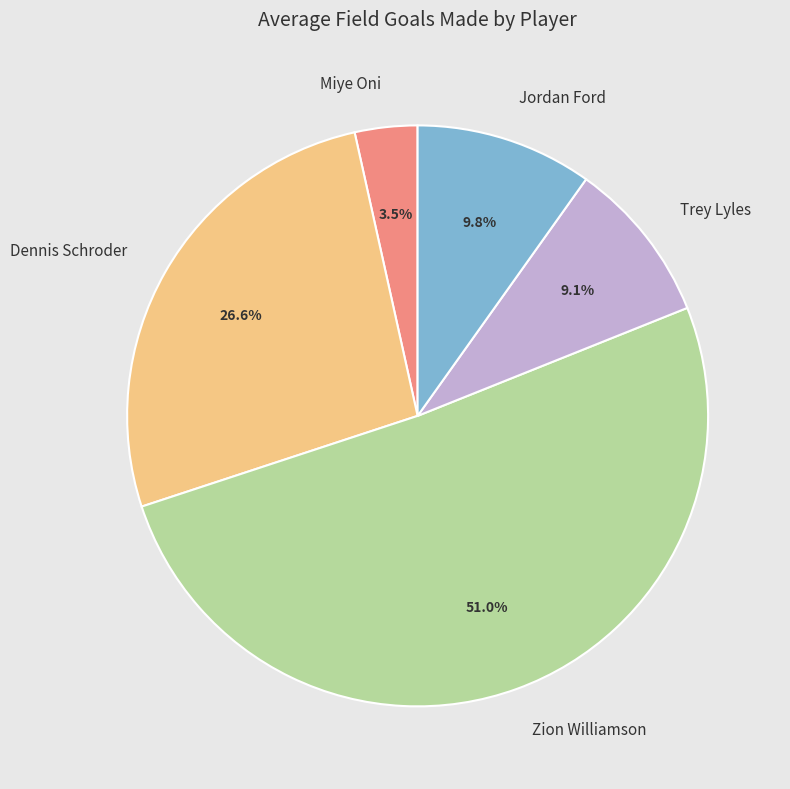

The Dennis Schroder slice represents 33% of the pie. True or false?

False